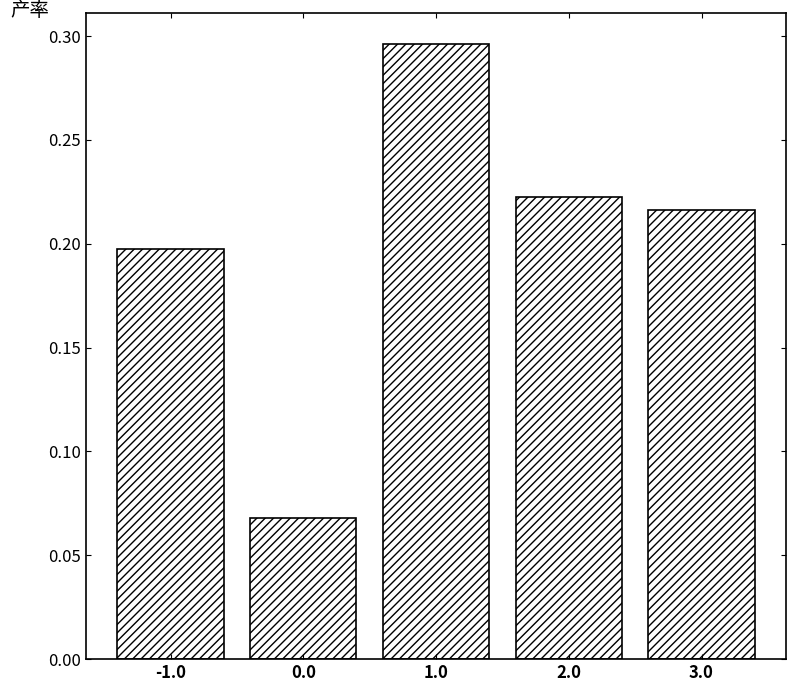

What is the sum of all values?

1.0